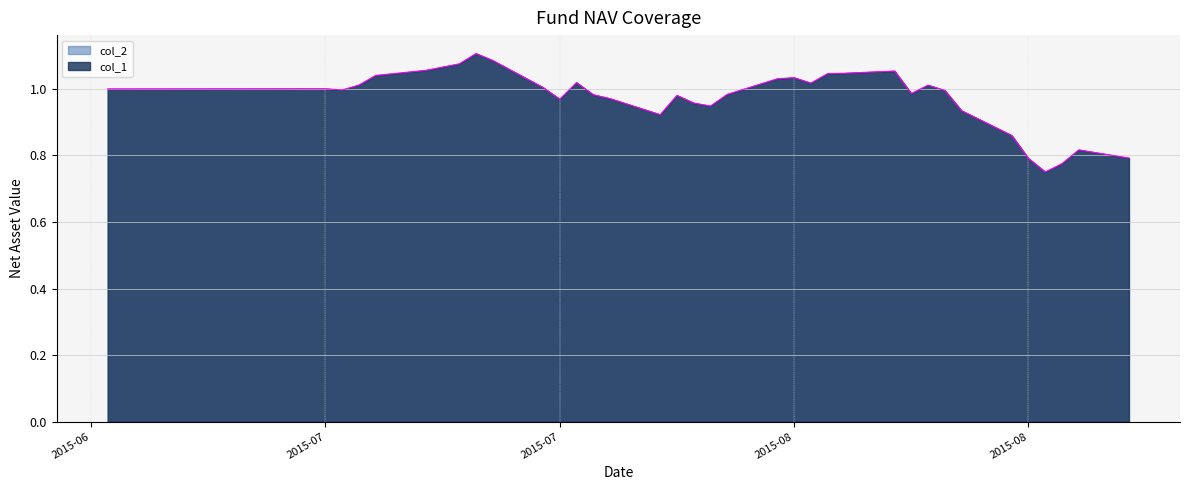

Read the col_2 value at 2015-08-24.

0.9